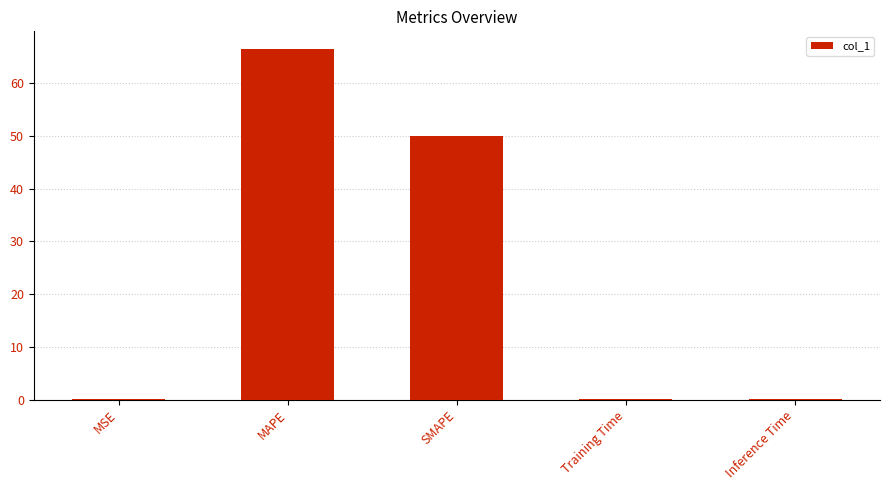

What is the maximum value shown in the chart?

66.5